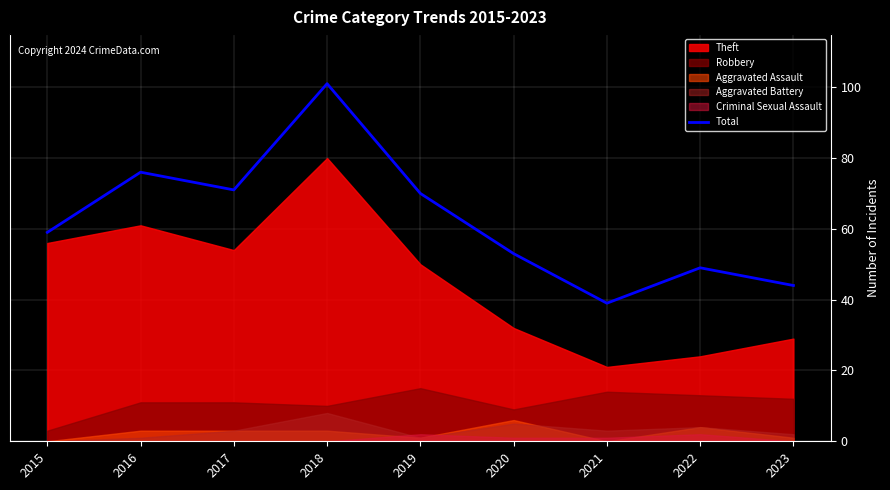

What is the greatest value displayed?

101